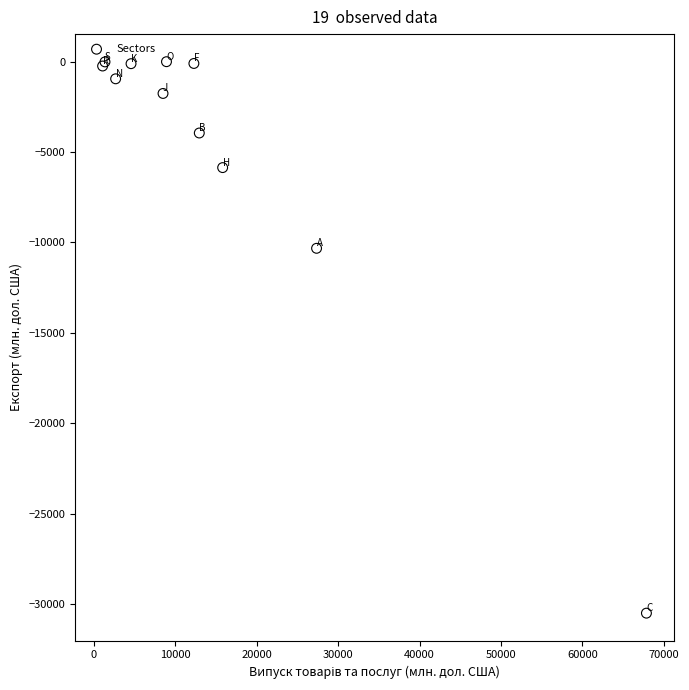

What Y value in the scatter plot is closest to -15252?

-10324.5